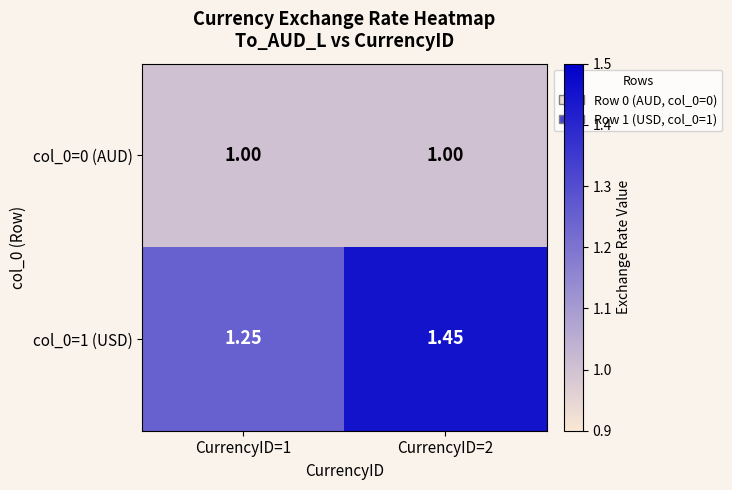

Is the value of col_0=0 (AUD) at CurrencyID=1 greater than the value of col_0=1 (USD) at CurrencyID=1?

No